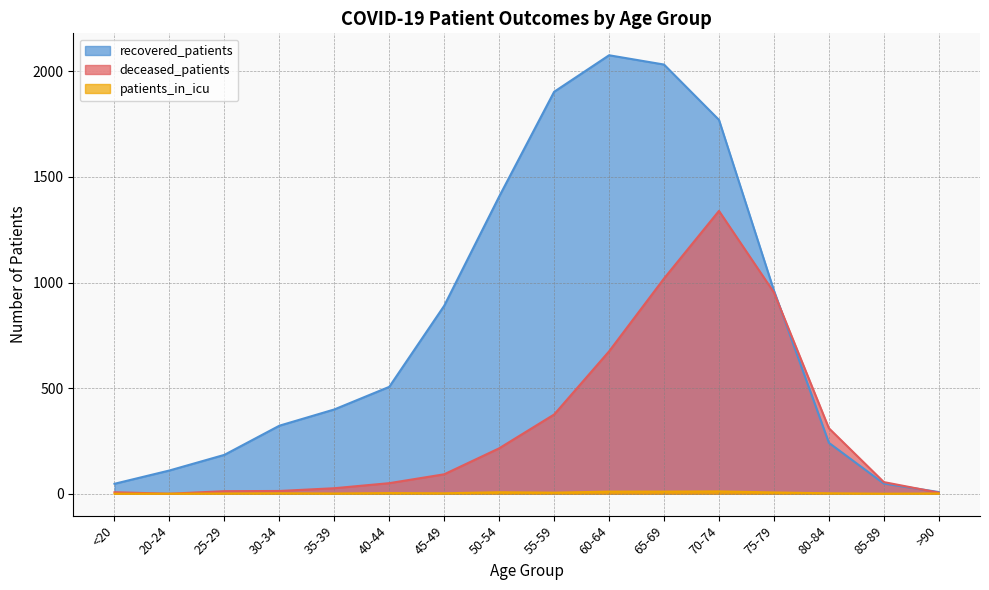

Which category has the lowest value in the patients_in_icu series?

<20